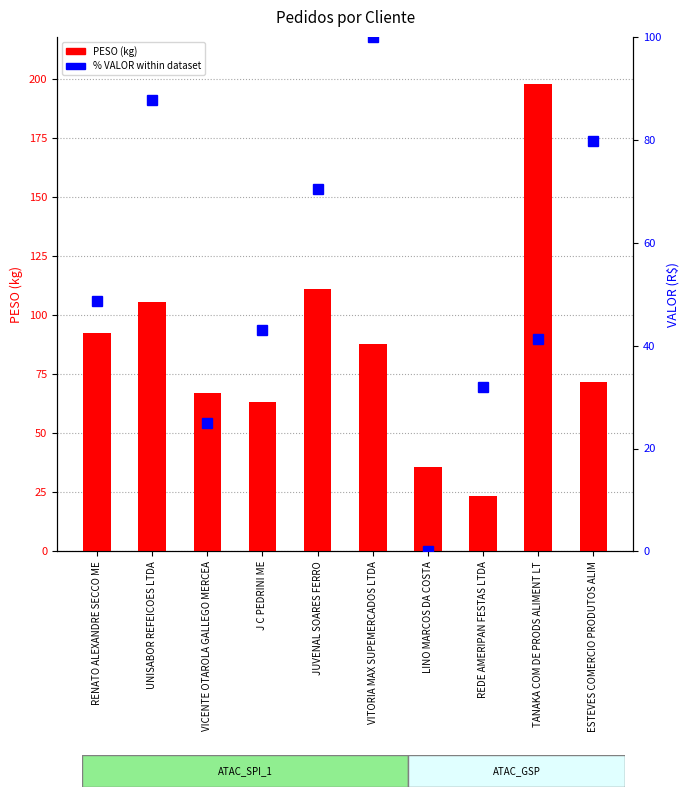

Which category has the lowest value across all series?

REDE AMERIPAN FESTAS LTDA